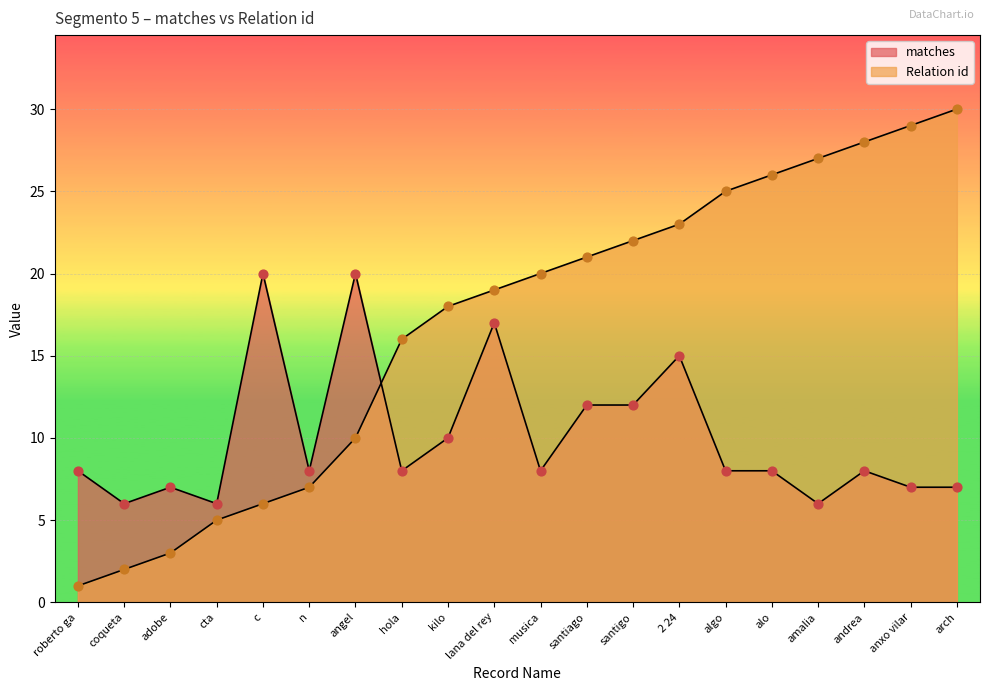

What are all the series names shown in the legend?

matches, Relation id